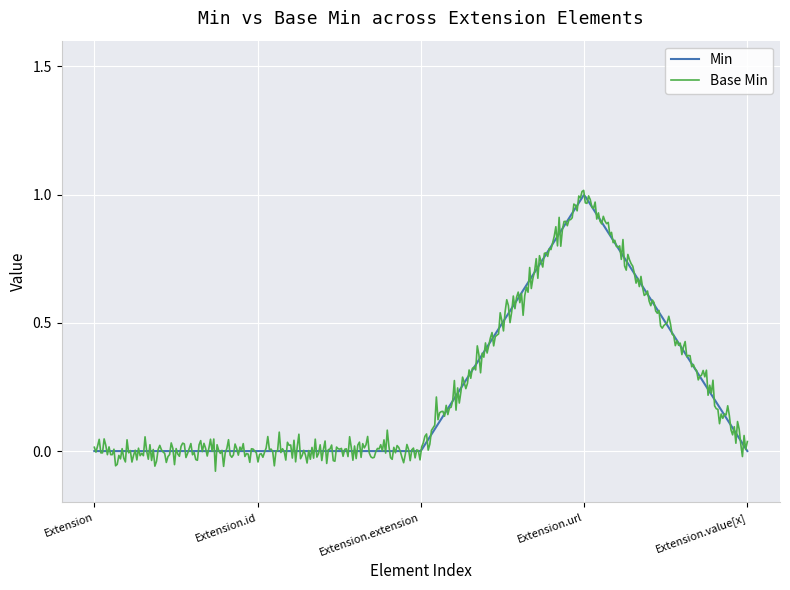

Which series has the largest range (max minus min)?

Base Min